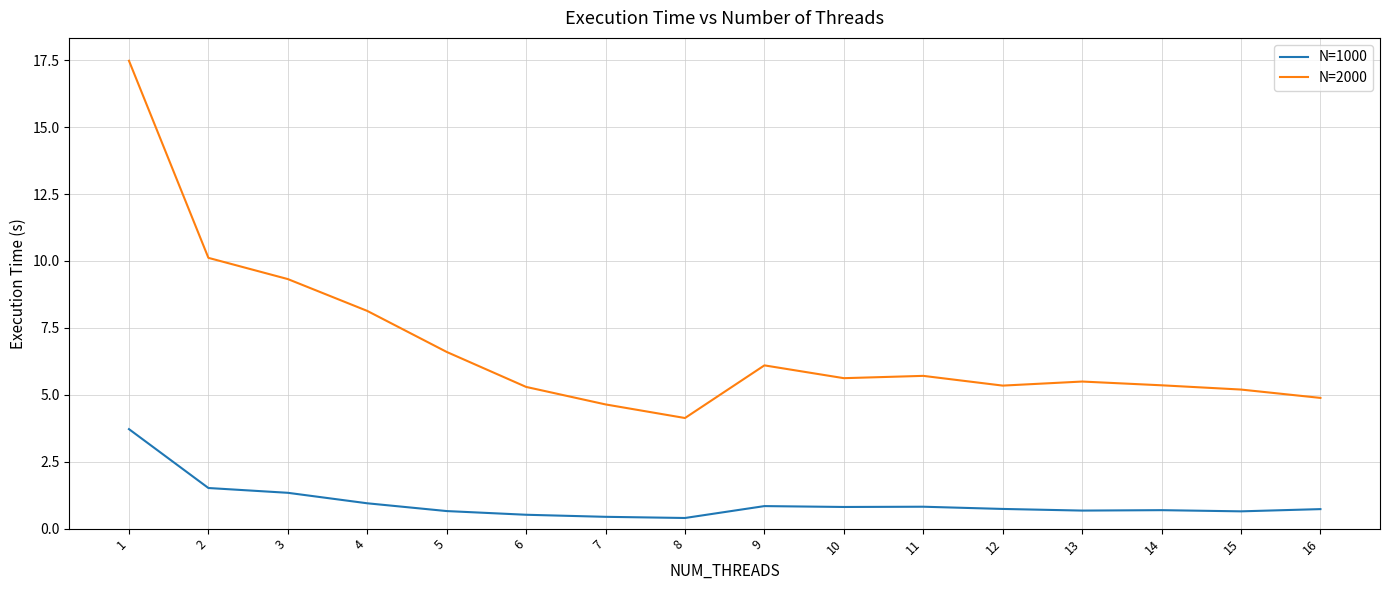

How many lines are shown in the chart?

2